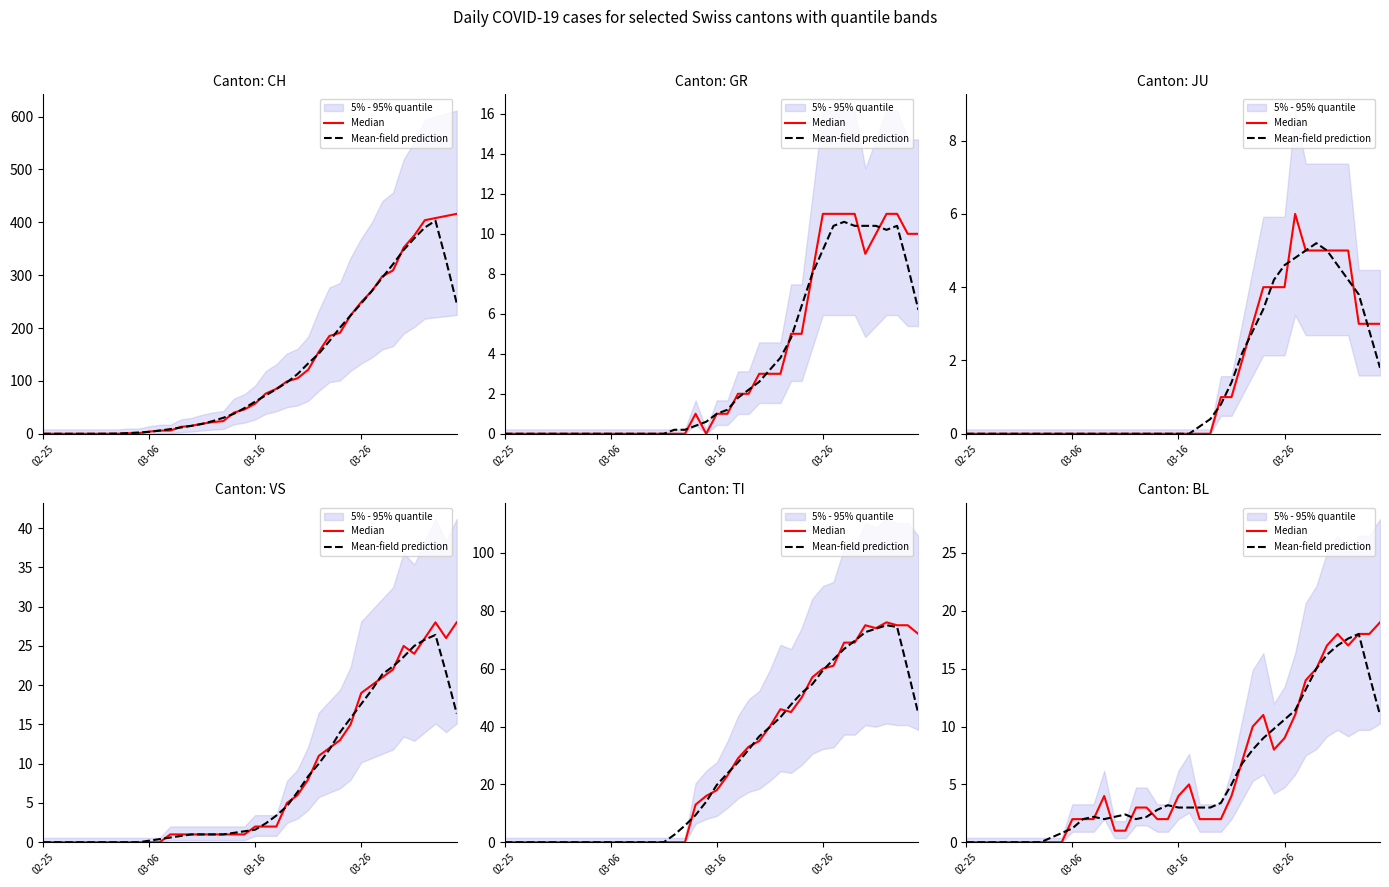

Where do Mean-field prediction and Median first cross each other?

9 and 10